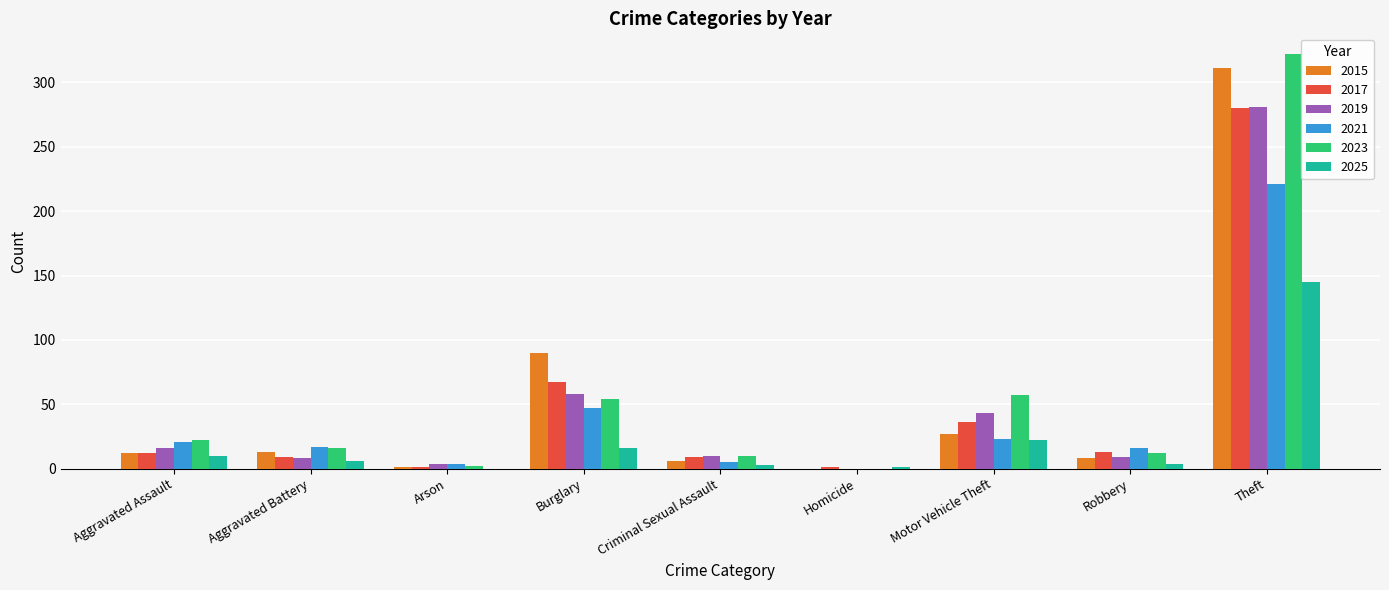

At which category is the sum across all series the highest?

Theft